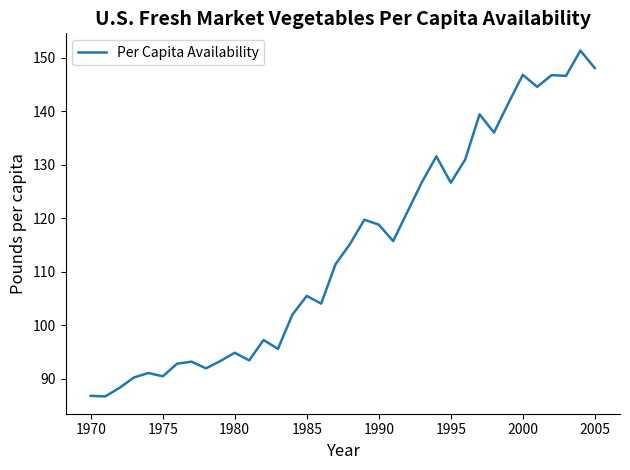

What is the minimum value shown in the chart?

86.7